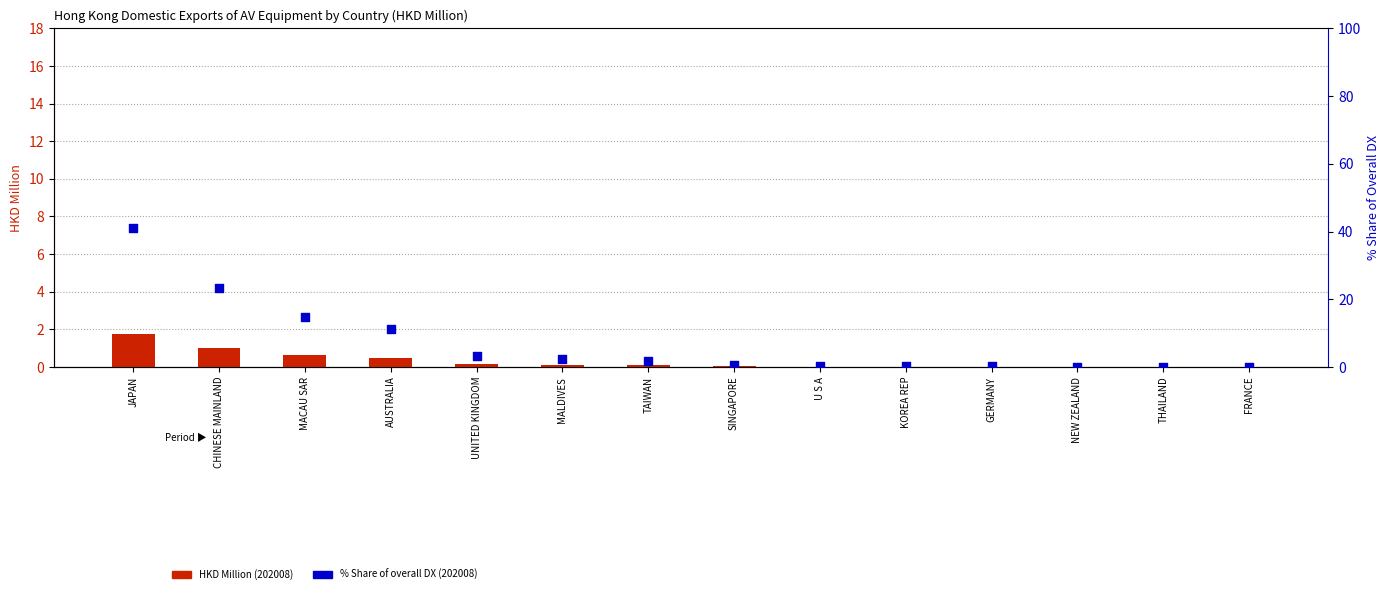

Which series has the largest Y range (max minus min)?

% Share (202008)